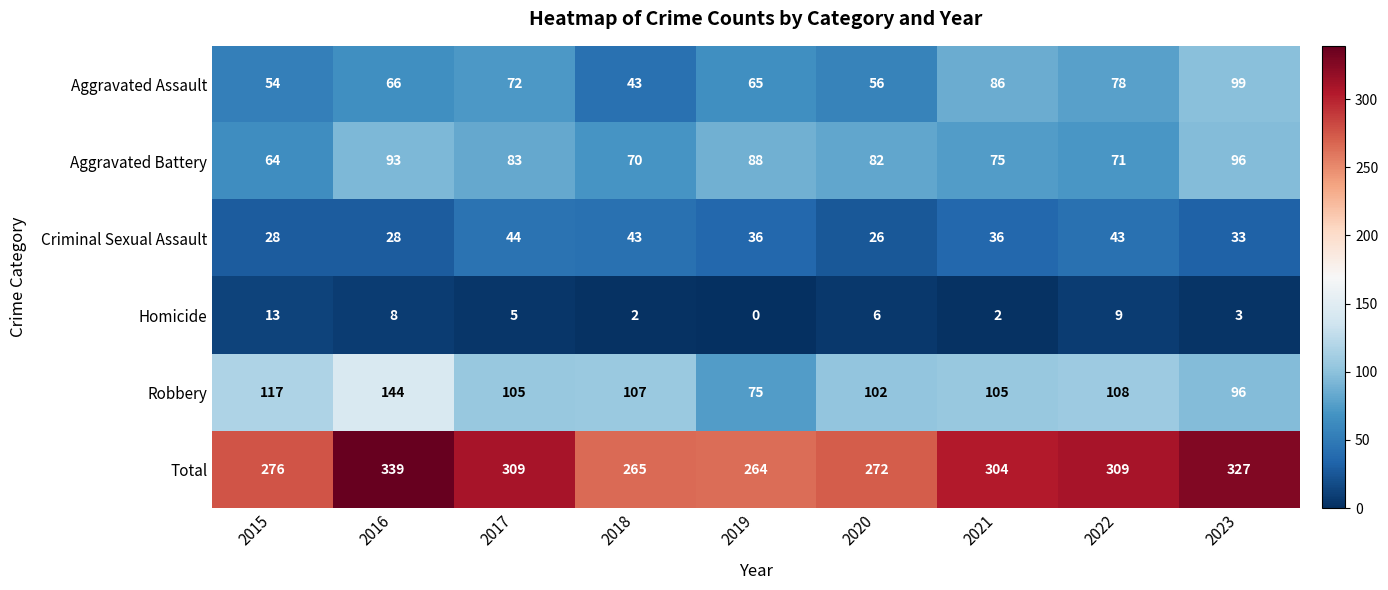

List the series in order of their peak value, highest first.

Total, Robbery, Aggravated Assault, Aggravated Battery, Criminal Sexual Assault, Homicide